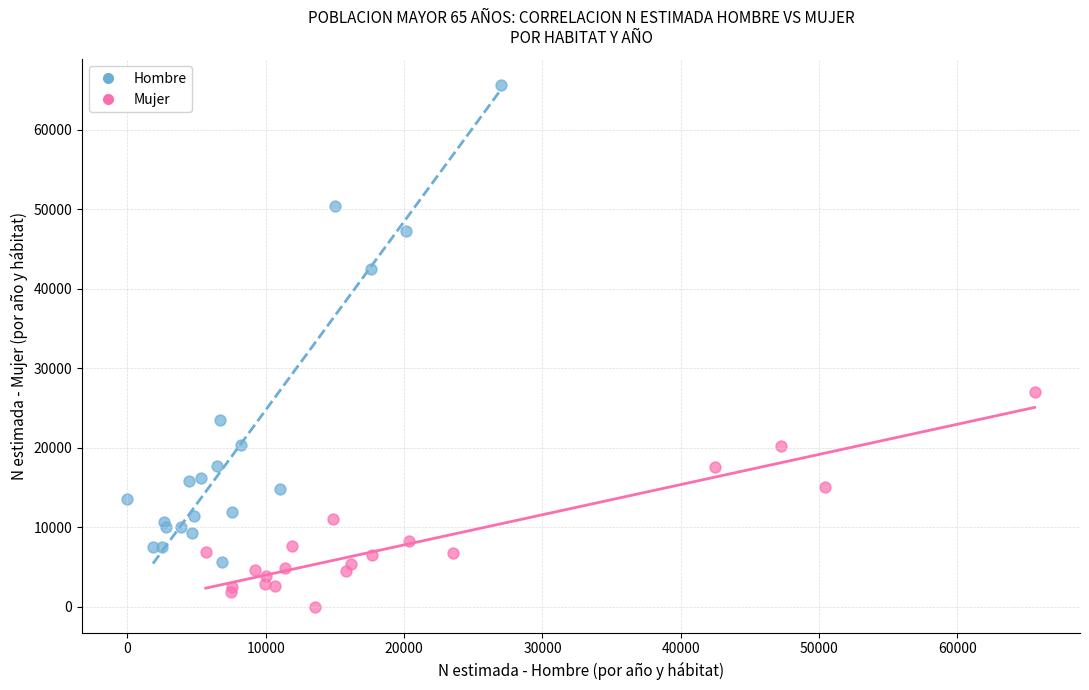

Which series has the largest Y range (max minus min)?

Hombre